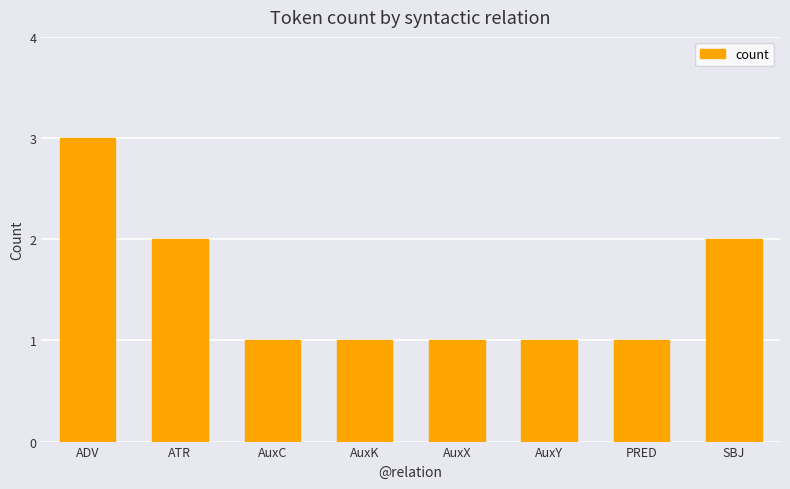

What is the label of the 6th bar from the right?

AuxC